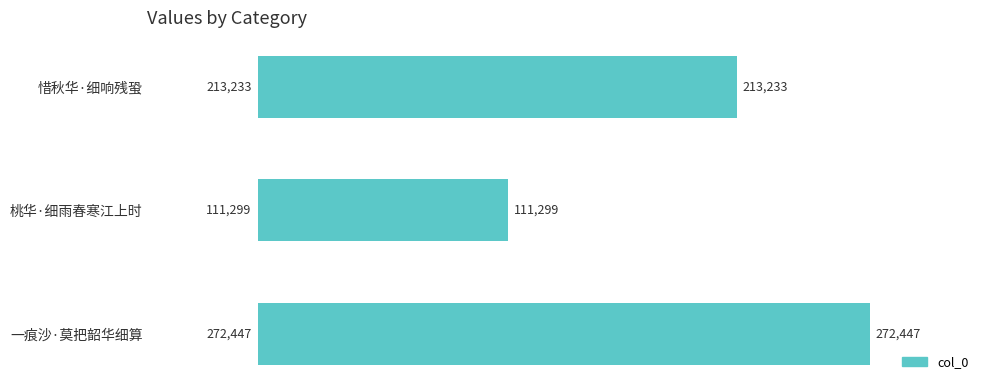

Is it true that the value at 一痕沙·莫把韶华细算 is 272447?

True